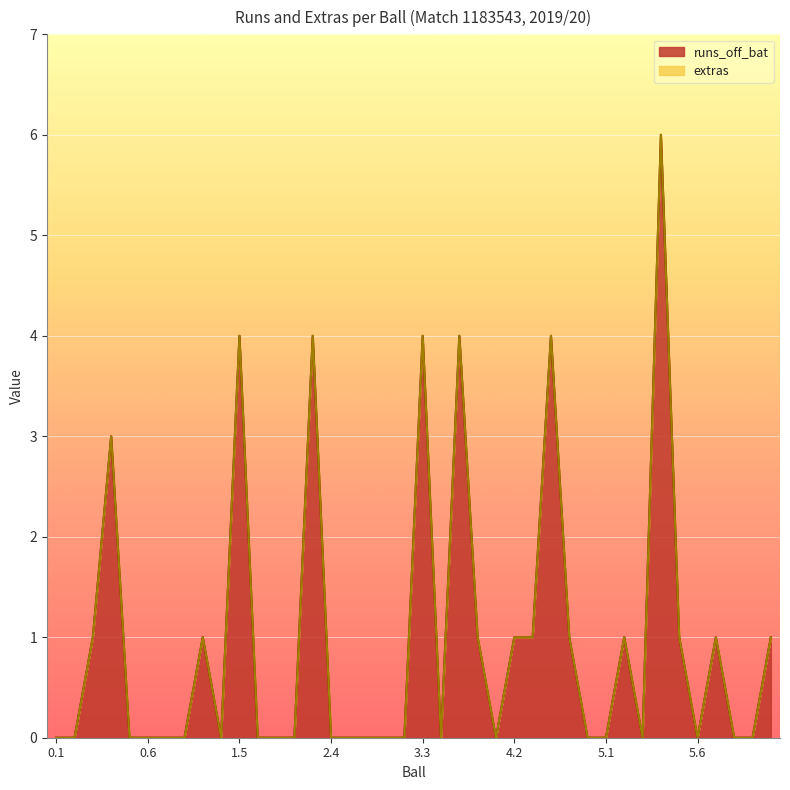

List the labels in order of value, largest first.

5.4, 1.5, 2.3, 3.3, 3.5, 4.4, 0.4, 0.3, 1.3, 3.6, 4.2, 4.3, 4.5, 5.2, 5.5, 6.1, 6.4, 0.1, 0.2, 0.5, 0.6, 1.1, 1.2, 1.4, 1.6, 2.1, 2.2, 2.4, 2.5, 2.6, 3.1, 3.2, 3.4, 4.1, 4.6, 5.1, 5.3, 5.6, 6.2, 6.3